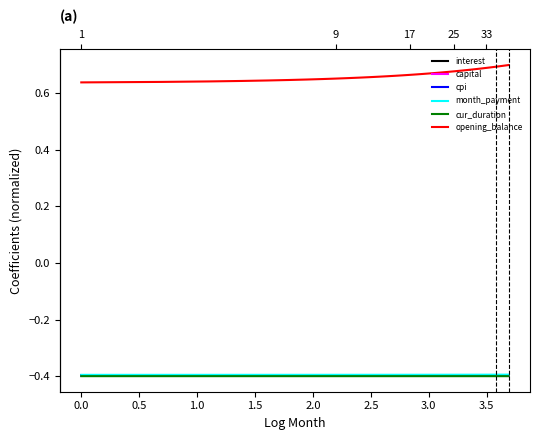

Which series has the largest range (max minus min)?

opening_balance